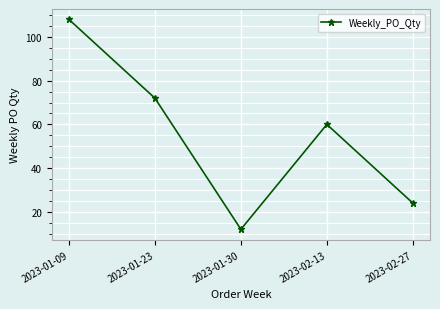

What is the greatest value displayed?

108